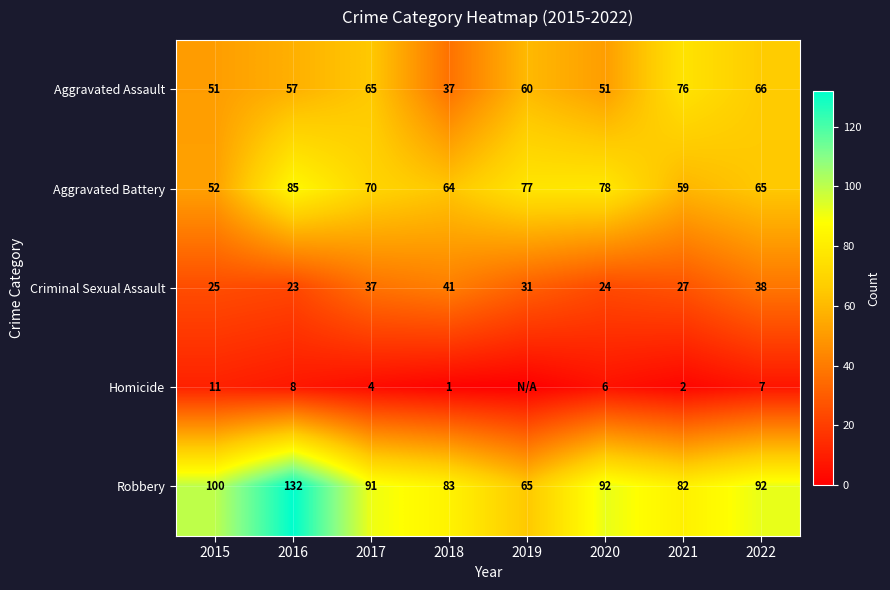

Rank the series at 2015 from lowest to highest value.

Homicide, Criminal Sexual Assault, Aggravated Assault, Aggravated Battery, Robbery